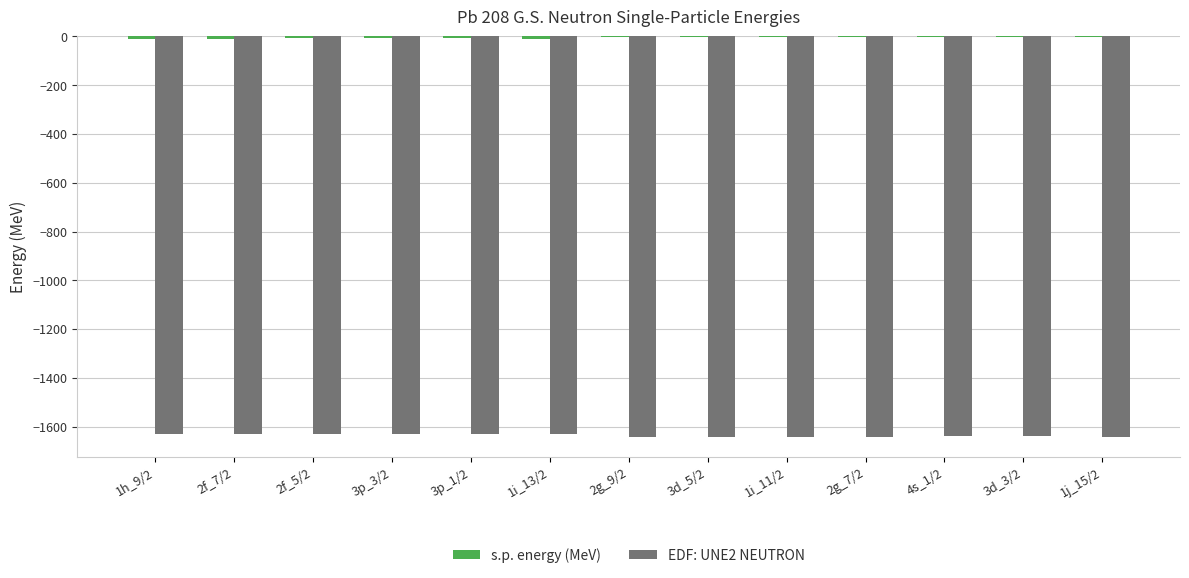

The value of EDF: UNE2 NEUTRON at 3d_5/2 is -1641.1. True or false?

True